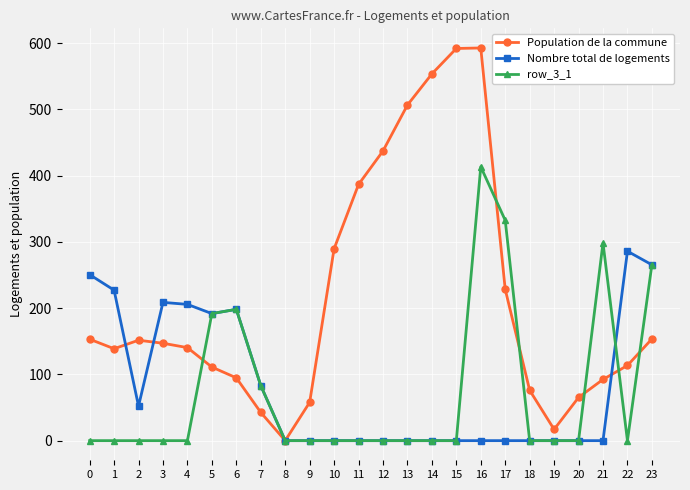

Which category has the highest value in the Nombre total de logements series?

22